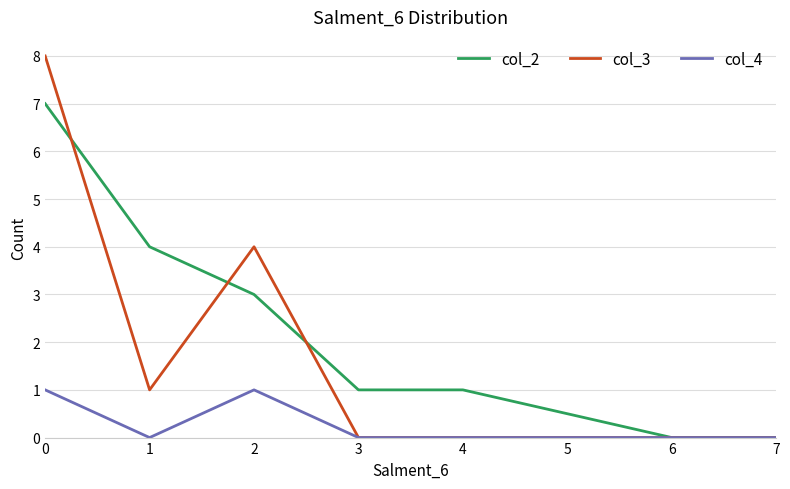

Does the chart display data point markers on the line(s)?

No